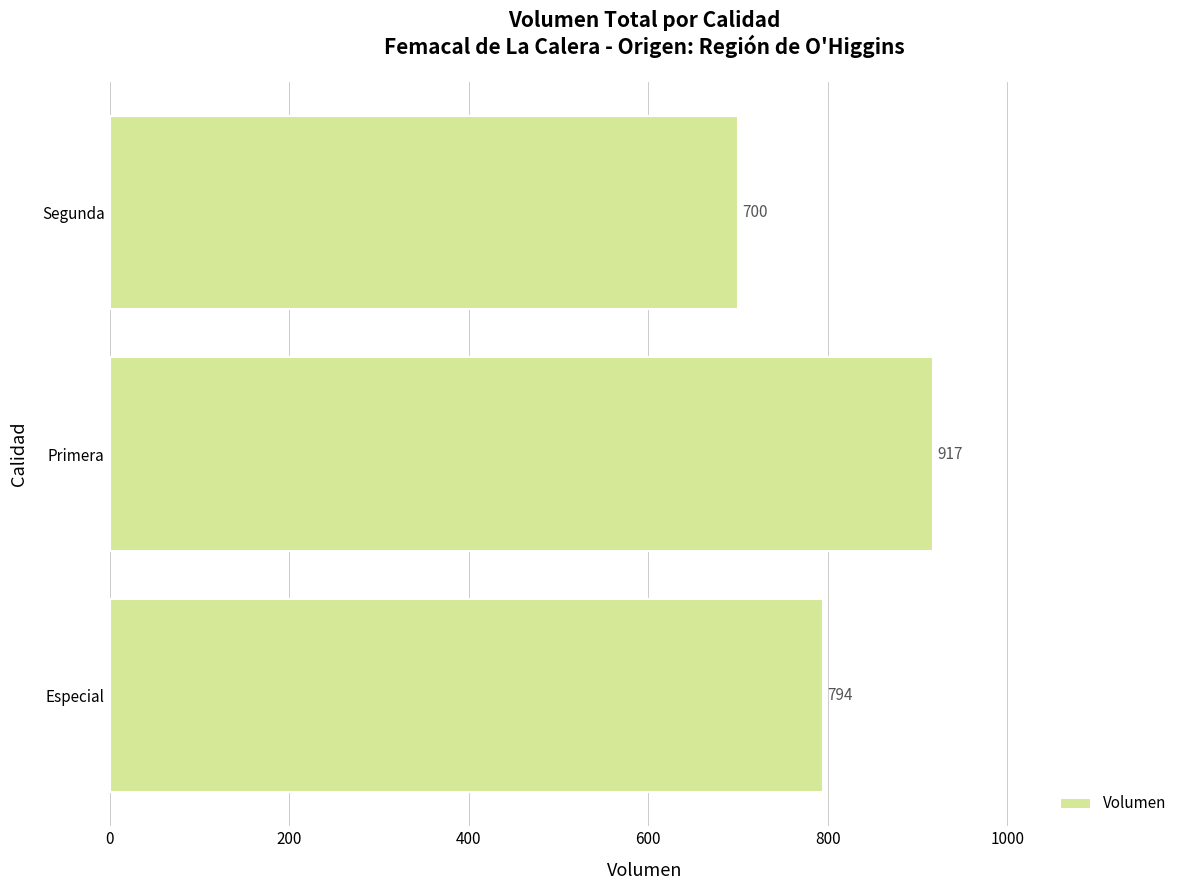

Are the bars grouped side by side (vs. stacked)?

No